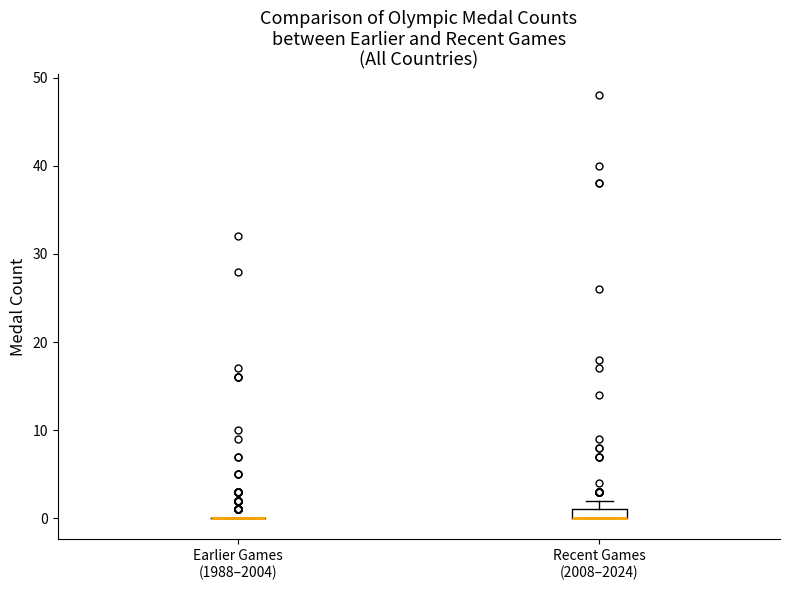

Where is the lower edge of the box for Recent Games (2008–2024) on the y-axis? The values are not printed on the chart, so give them approximately, as read against the axis.

0